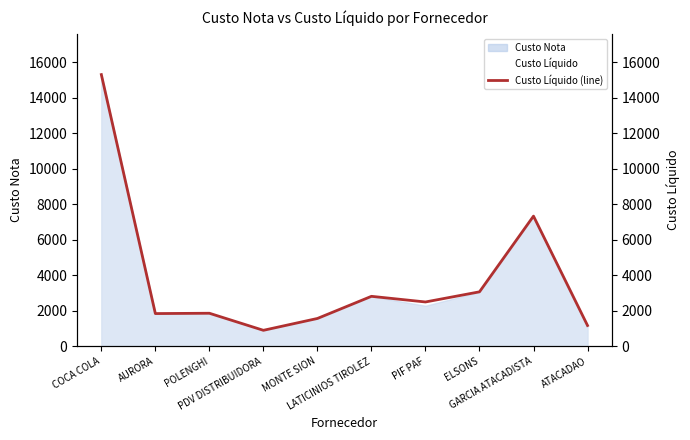

At which category does the data reach its first local peak?

POLENGHI